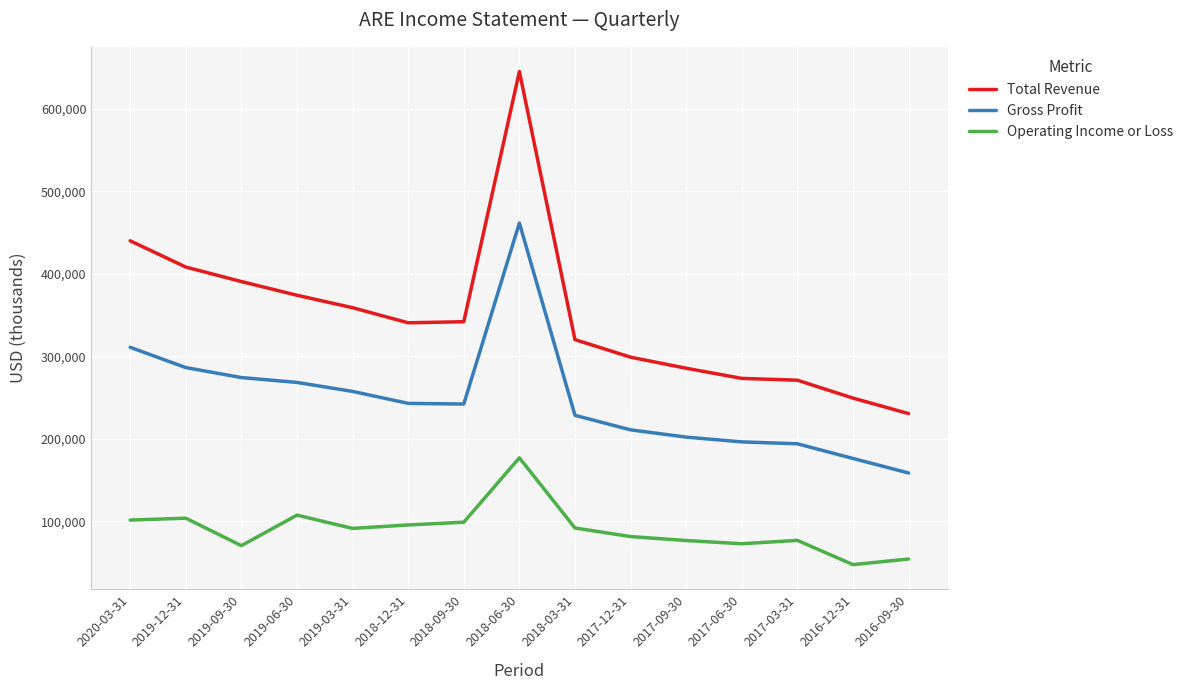

Read the Total Revenue value at 2018-03-31, to the nearest 50.

320100